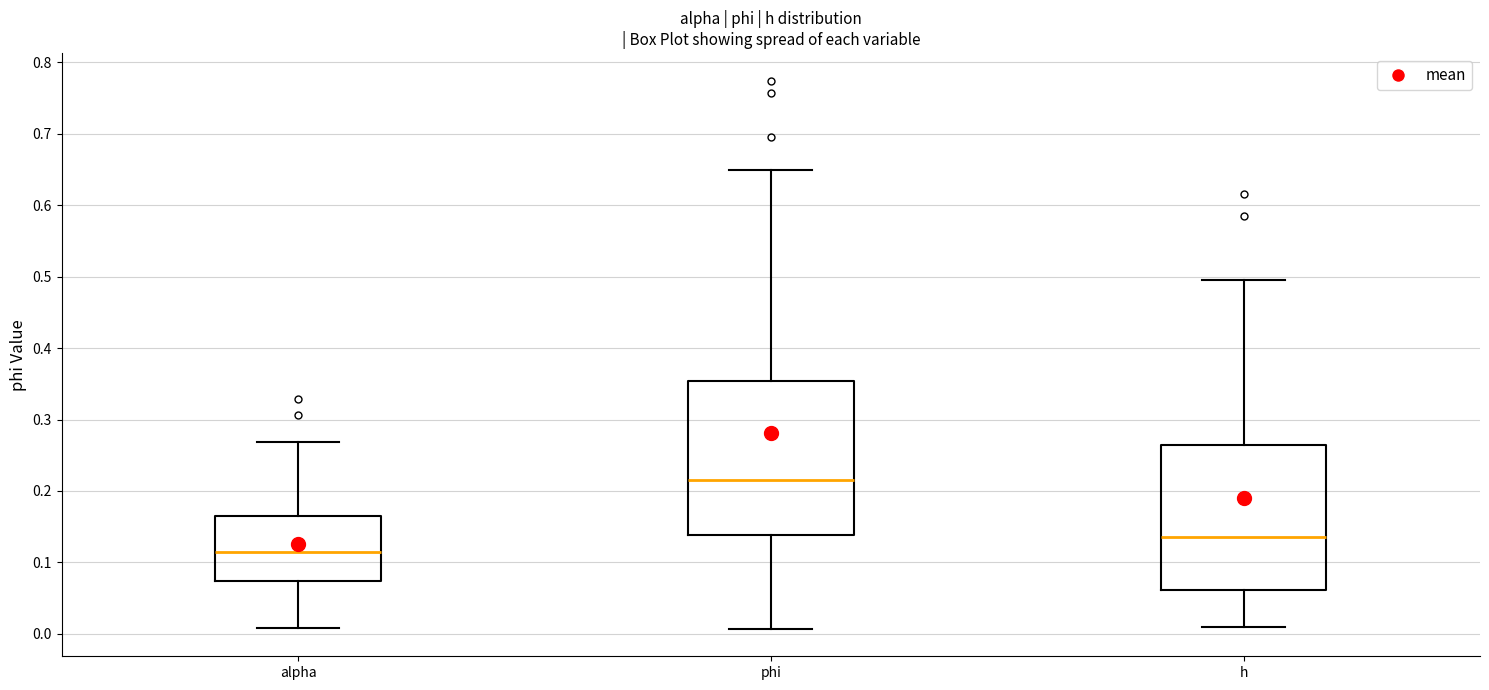

Which box is the tallest, from its lower edge to its upper edge?

phi